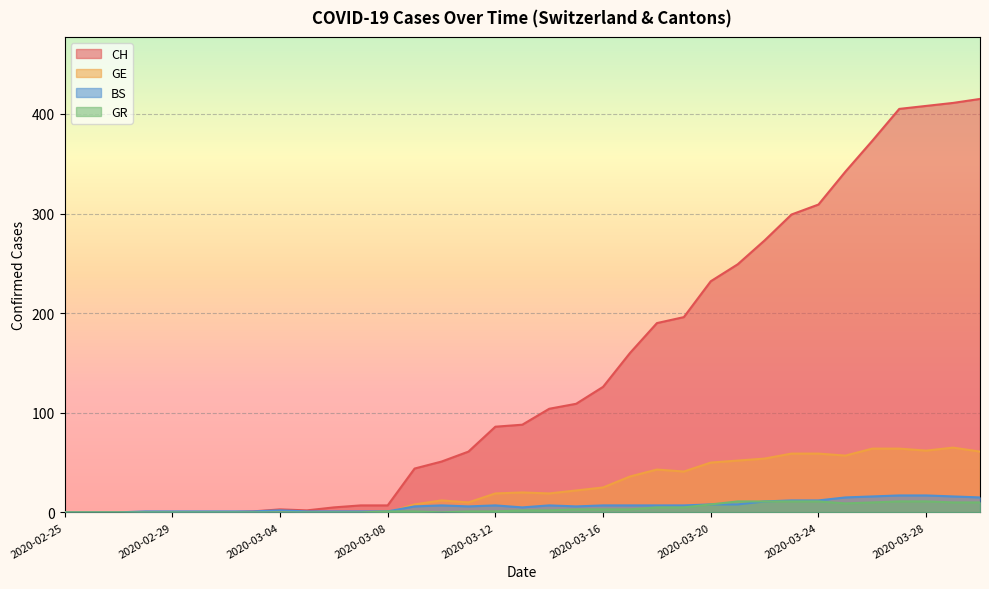

Which series has the largest total across all categories?

CH